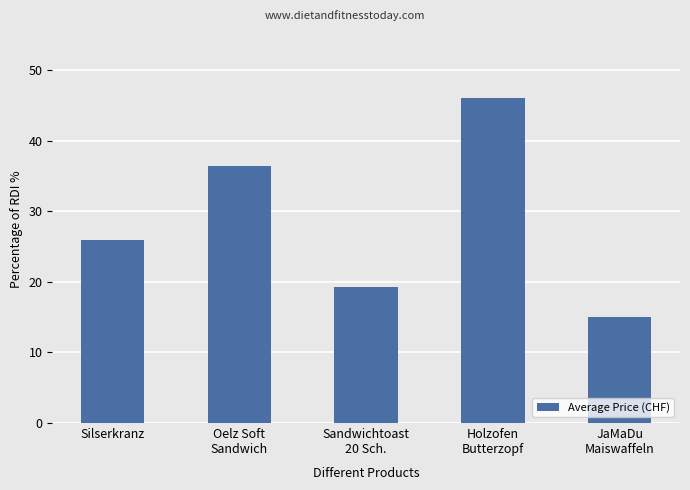

What is the average value?

28.5